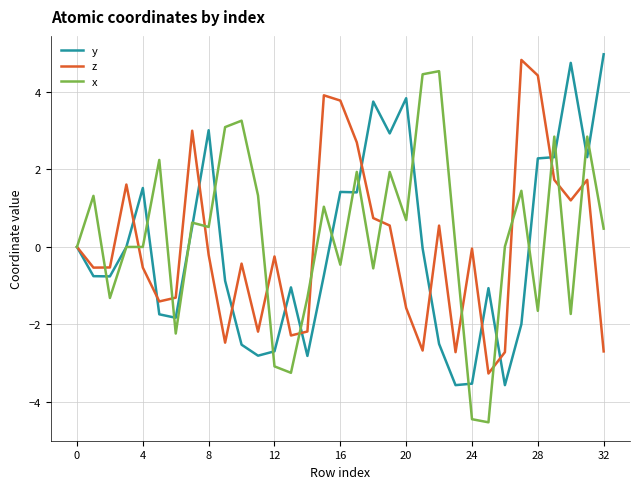

What is the highest value of the x series?

4.5